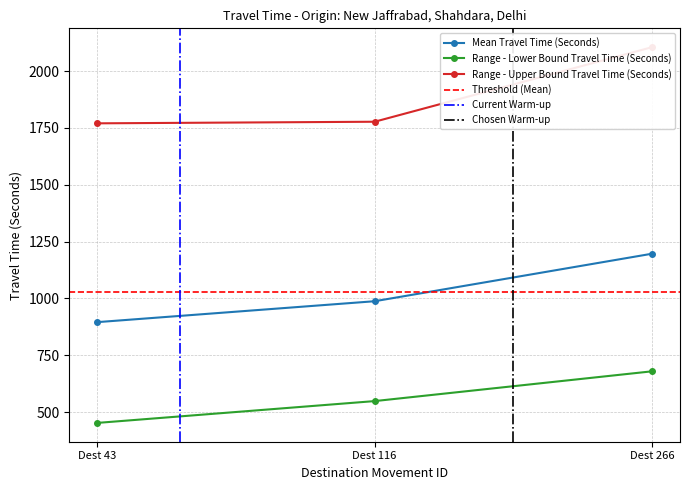

True or false: Range - Lower Bound Travel Time (Seconds) has a value of 700 at Dest 43.

False